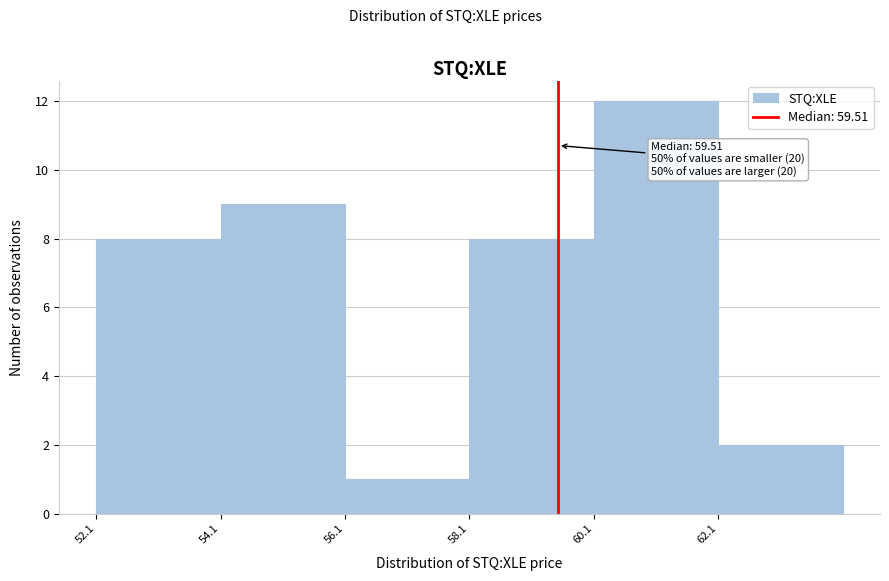

Over which range of the x-axis is the bar tallest?

60 to 62